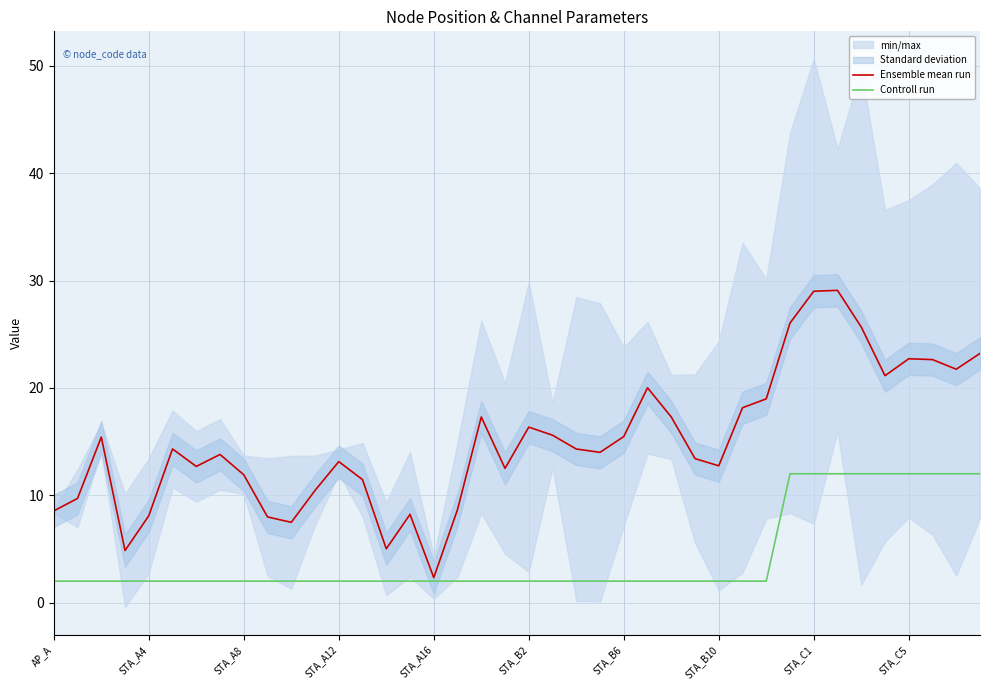

What is the maximum value for Ensemble mean run?

29.1